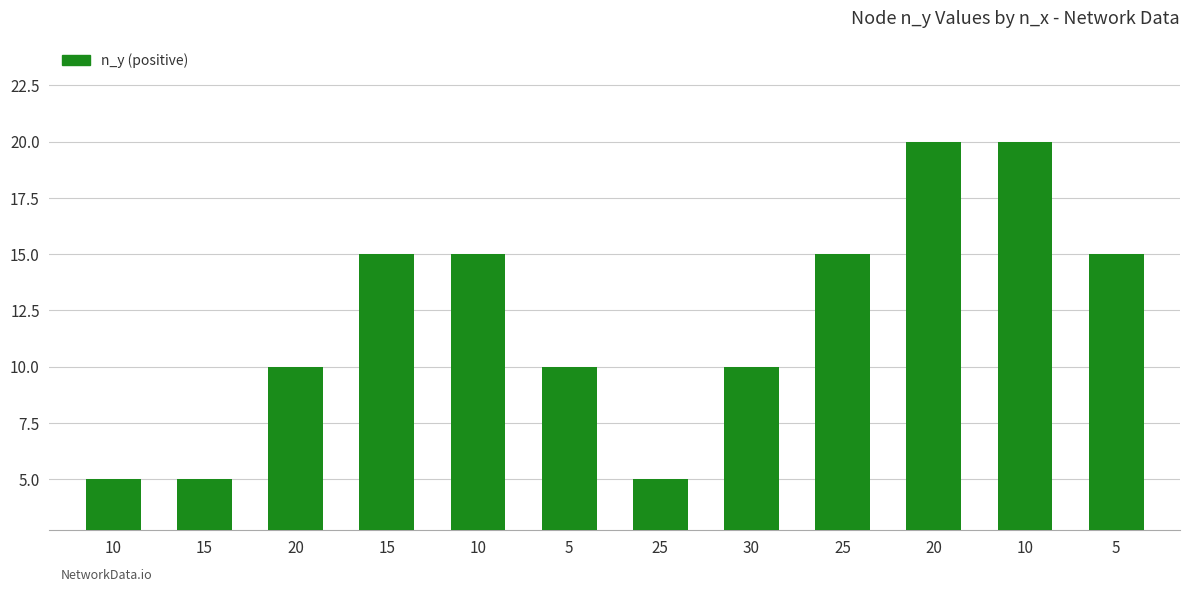

Between 15 and 20, which is larger?

15